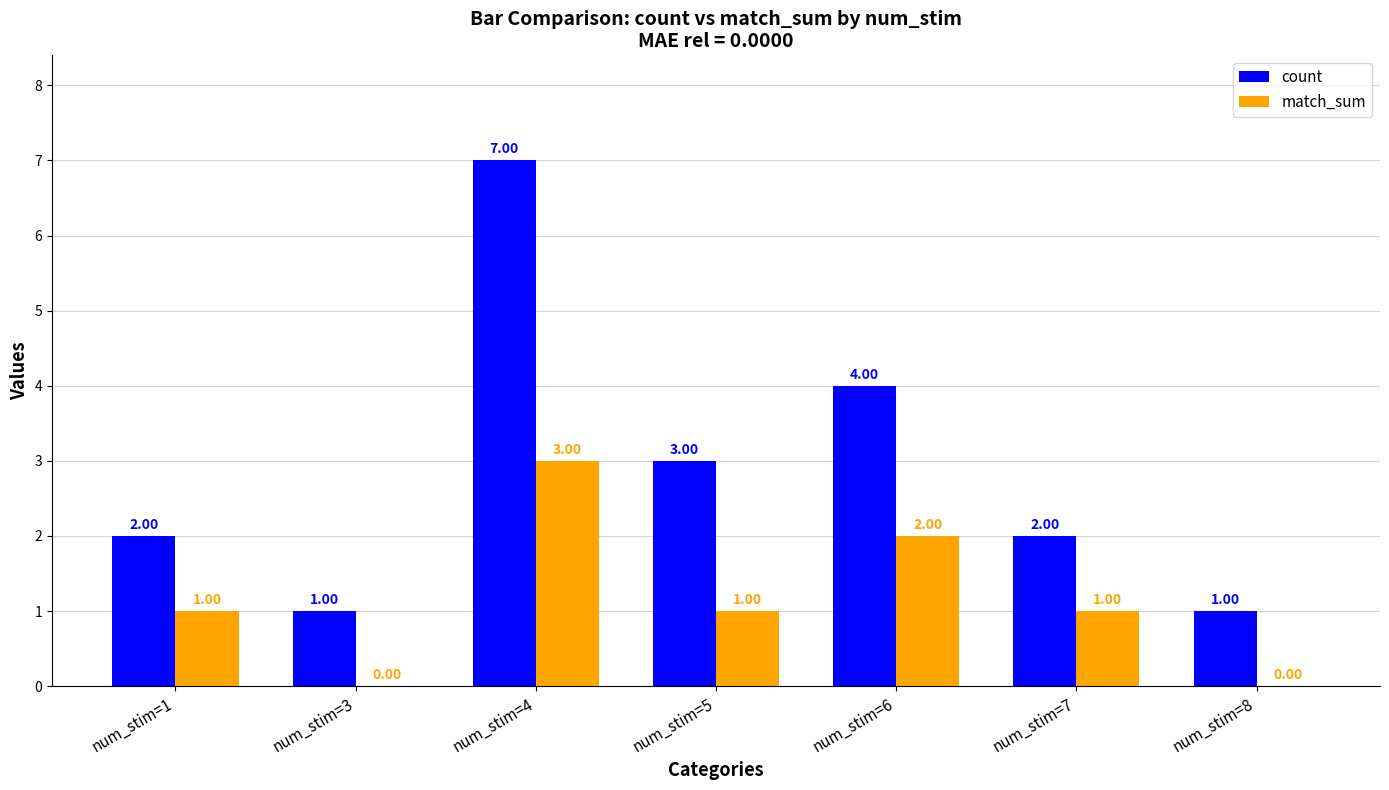

What is the sum of all match_sum values?

8